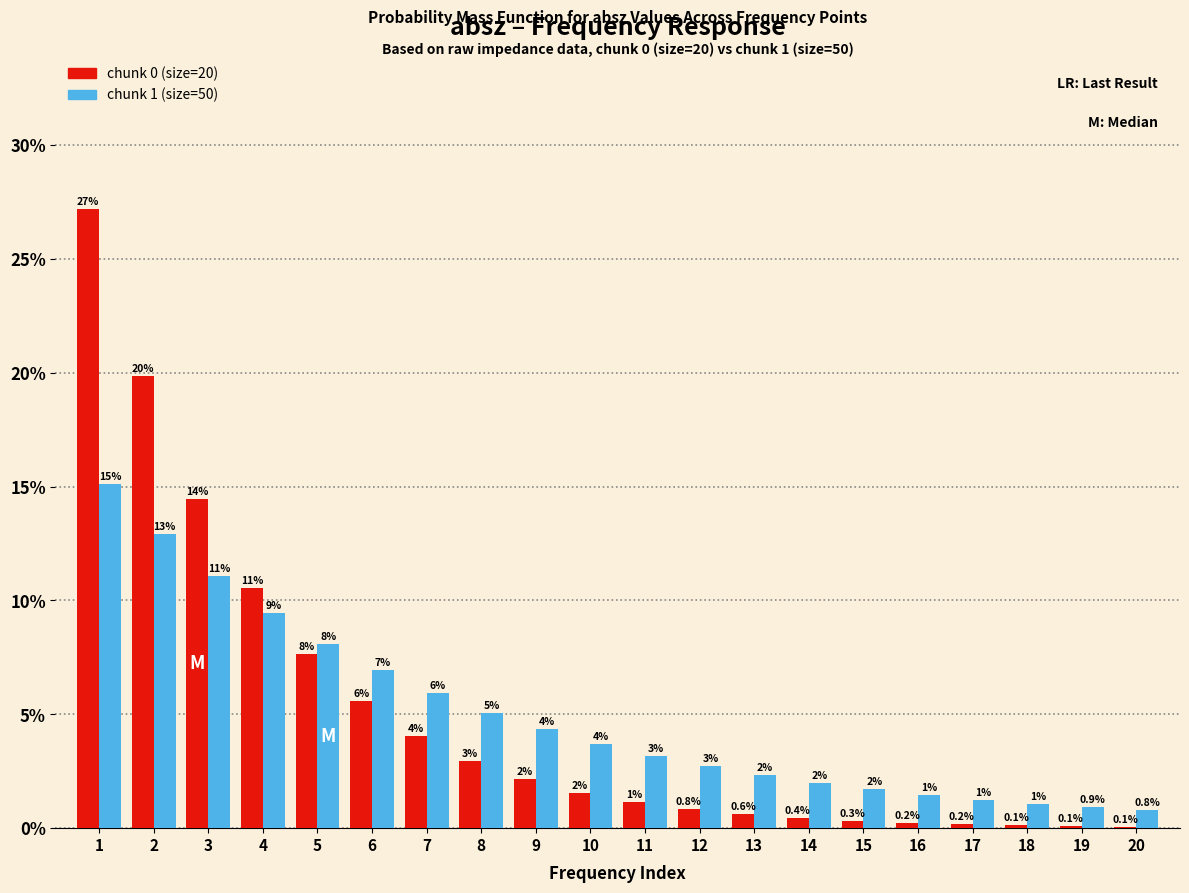

Are the bars grouped side by side (vs. stacked)?

Yes